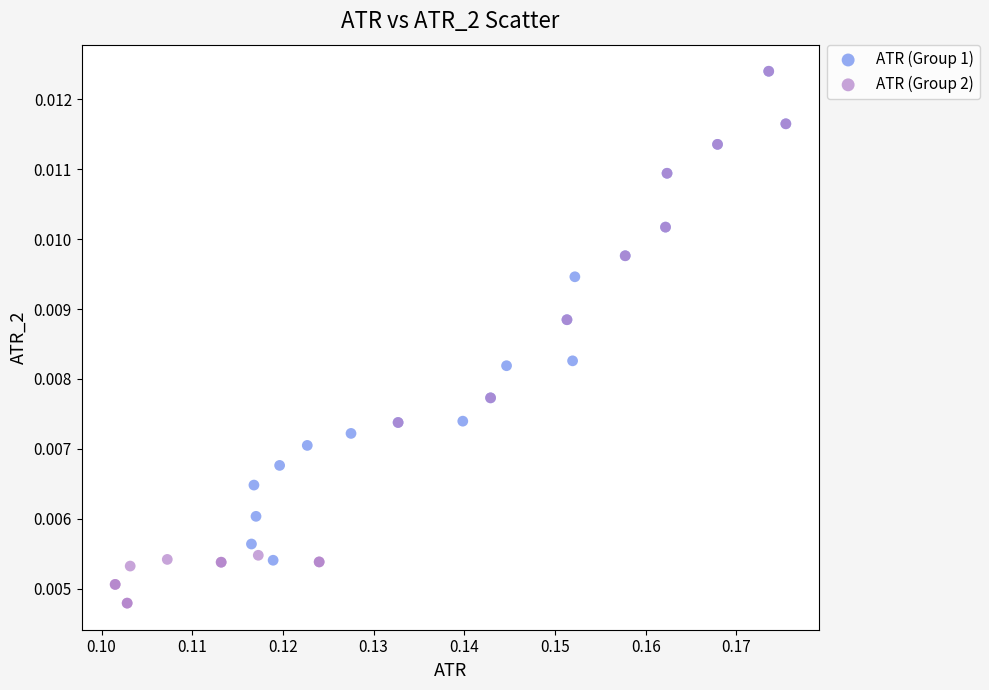

Which series contains the lowest Y value?

ATR (Group 2)